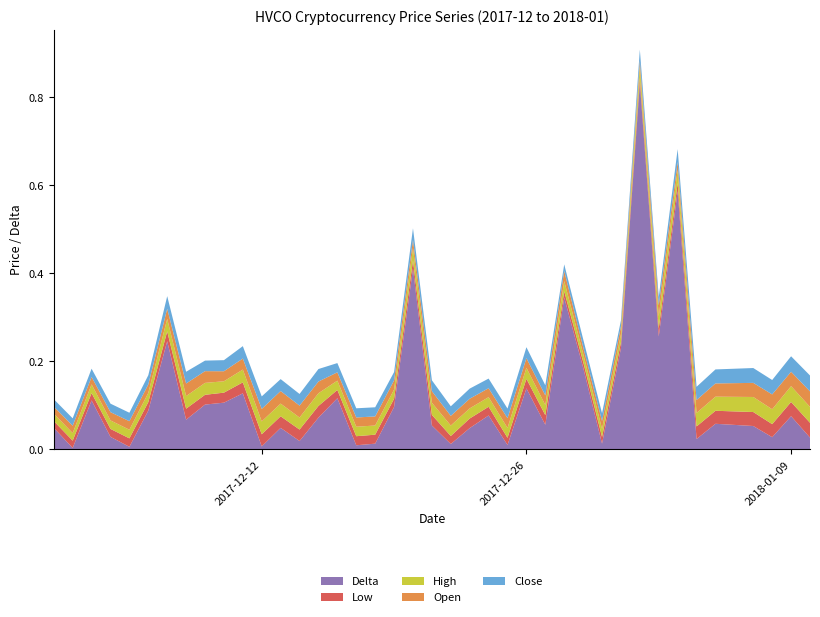

Reading left to right, list all the values displayed in this chart.

Close: 0.0	0.0	0.0	0.0	0.0	0.0	0.0	0.0	0.0	0.0	0.0	0.0	0.0	0.0	0.0	0.0	0.0	0.0	0.0	0.0	0.0	0.0	0.0	0.0	0.0	0.0	0.0	0.0	0.0	0.0	0.0	0.0	0.0	0.0	0.0	0.0	0.0	0.0	0.0	0.0
Open: 0.0	0.0	0.0	0.0	0.0	0.0	0.0	0.0	0.0	0.0	0.0	0.0	0.0	0.0	0.0	0.0	0.0	0.0	0.0	0.0	0.0	0.0	0.0	0.0	0.0	0.0	0.0	0.0	0.0	0.0	0.0	0.0	0.0	0.0	0.0	0.0	0.0	0.0	0.0	0.0
High: 0.0	0.0	0.0	0.0	0.0	0.0	0.0	0.0	0.0	0.0	0.0	0.0	0.0	0.0	0.0	0.0	0.0	0.0	0.0	0.0	0.0	0.0	0.0	0.0	0.0	0.0	0.0	0.0	0.0	0.0	0.0	0.0	0.0	0.0	0.0	0.0	0.0	0.0	0.0	0.0
Low: 0.0	0.0	0.0	0.0	0.0	0.0	0.0	0.0	0.0	0.0	0.0	0.0	0.0	0.0	0.0	0.0	0.0	0.0	0.0	0.0	0.0	0.0	0.0	0.0	0.0	0.0	0.0	0.0	0.0	0.0	0.0	0.0	0.0	0.0	0.0	0.0	0.0	0.0	0.0	0.0
Delta: 0.0	0.0	0.1	0.0	0.0	0.1	0.2	0.1	0.1	0.1	0.1	0.0	0.0	0.0	0.1	0.1	0.0	0.0	0.1	0.4	0.1	0.0	0.0	0.1	0.0	0.1	0.1	0.3	0.2	0.0	0.2	0.8	0.3	0.6	0.0	0.1	0.1	0.0	0.1	0.0